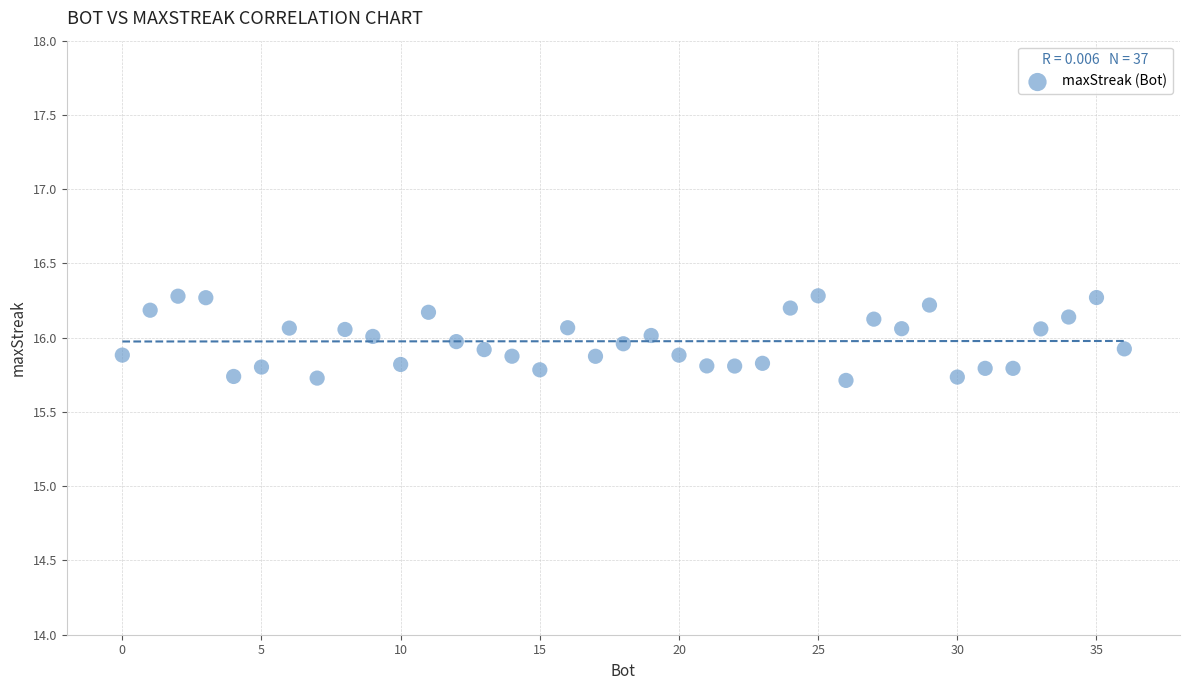

What is the range of Y values (max minus min)?

0.6